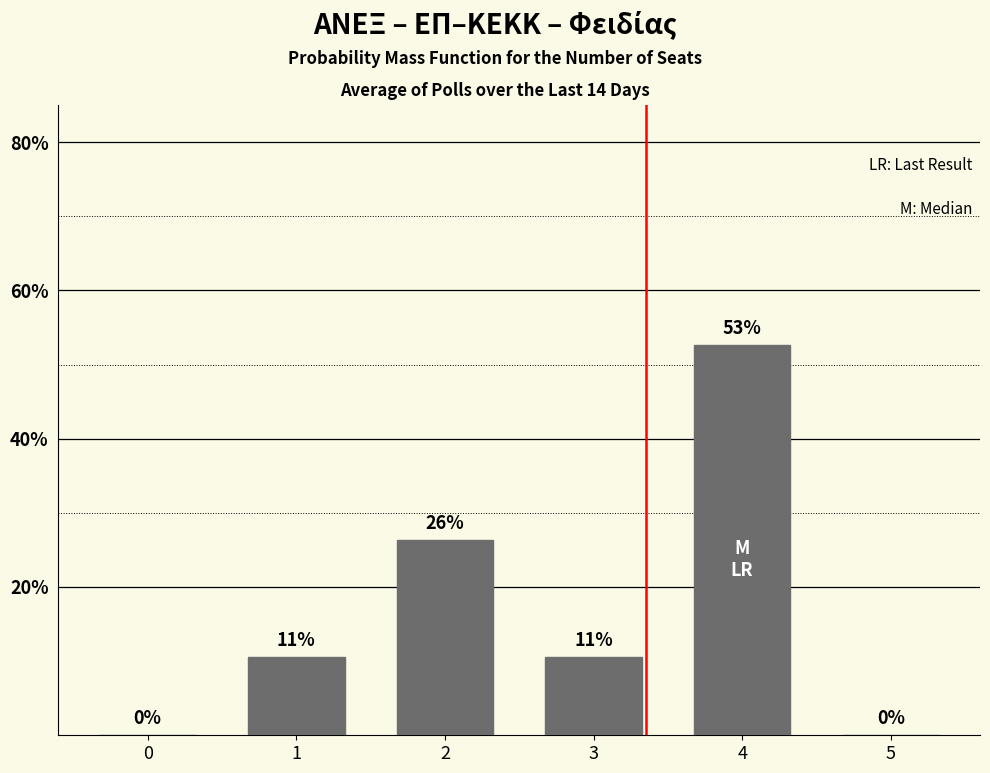

Are the bars horizontal?

No